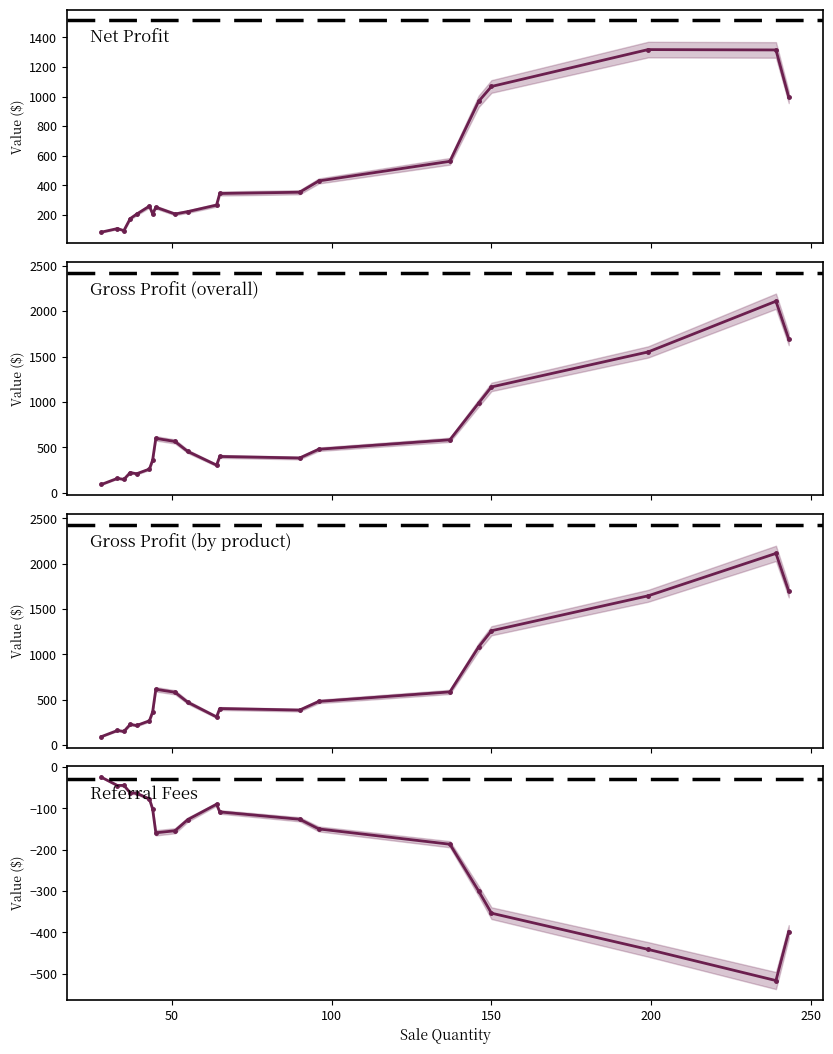

Is the value of Net Profit at 300 greater than the value of Gross Profit (overall) at 200?

No